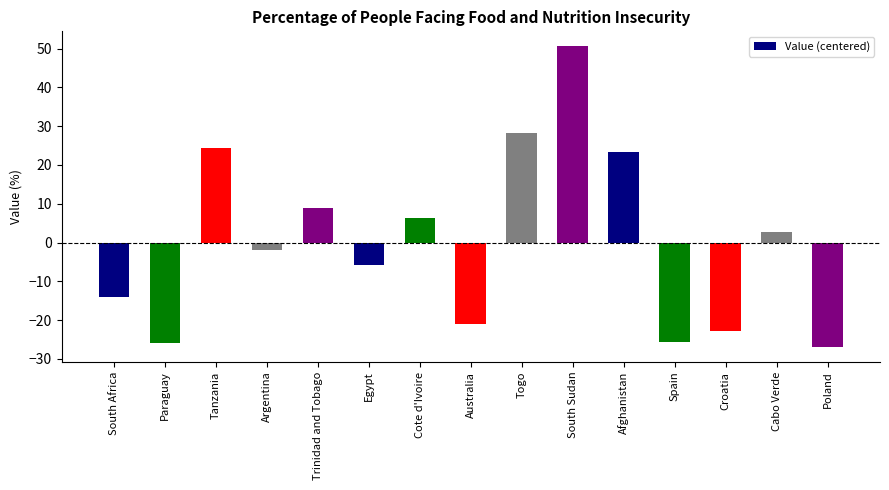

The value at South Sudan is 16.7. True or false?

False